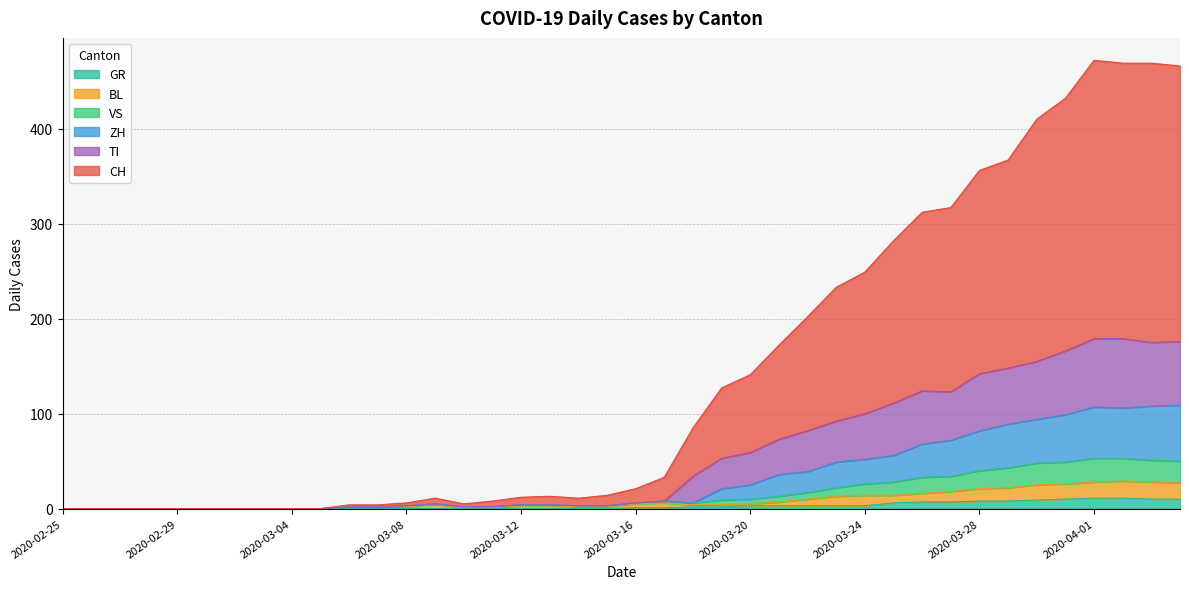

At which category is the sum across all series the highest?

2020-04-01